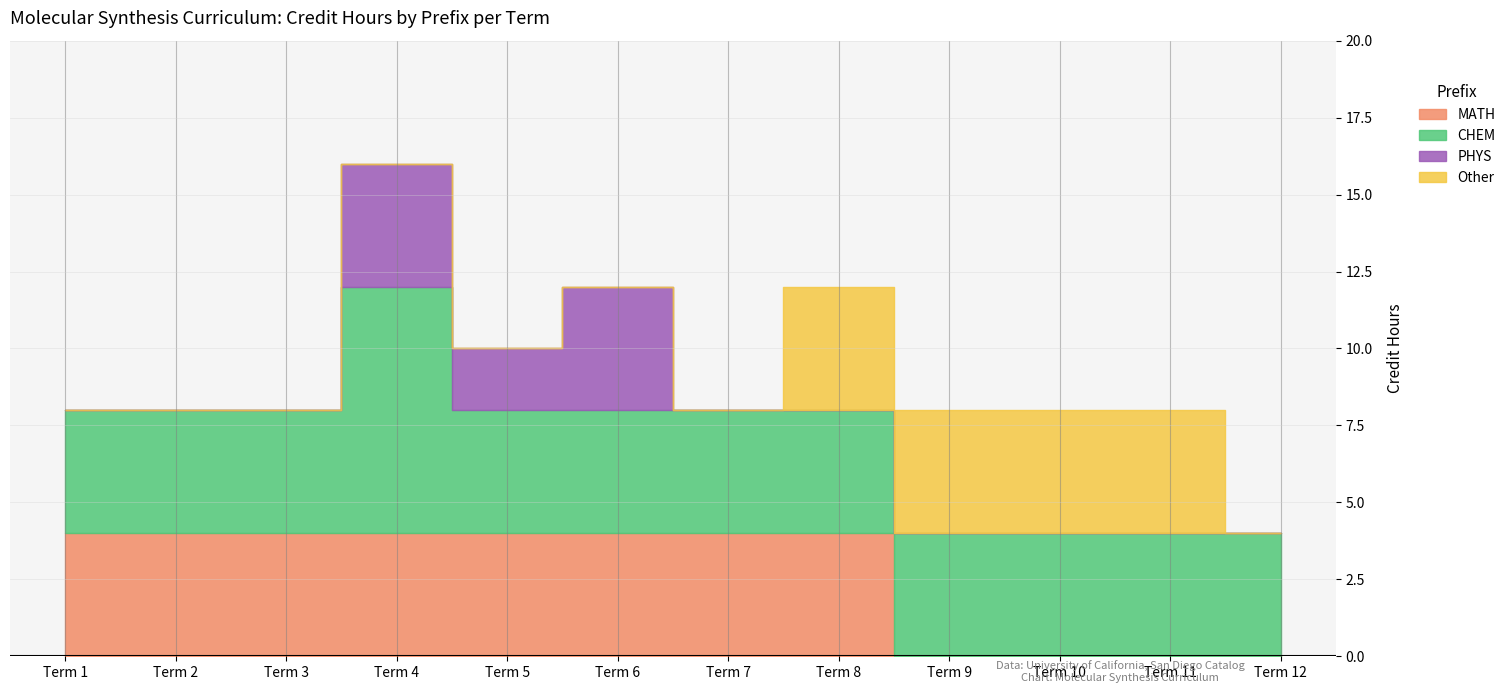

Reading right to left, transcribe all the data shown in this chart.

MATH: Term 12=0	Term 11=0	Term 10=0	Term 9=0	Term 8=4	Term 7=4	Term 6=4	Term 5=4	Term 4=4	Term 3=4	Term 2=4	Term 1=4
CHEM: Term 12=4	Term 11=4	Term 10=4	Term 9=4	Term 8=4	Term 7=4	Term 6=4	Term 5=4	Term 4=8	Term 3=4	Term 2=4	Term 1=4
PHYS: Term 12=0	Term 11=0	Term 10=0	Term 9=0	Term 8=0	Term 7=0	Term 6=4	Term 5=2	Term 4=4	Term 3=0	Term 2=0	Term 1=0
Other: Term 12=0	Term 11=4	Term 10=4	Term 9=4	Term 8=4	Term 7=0	Term 6=0	Term 5=0	Term 4=0	Term 3=0	Term 2=0	Term 1=0